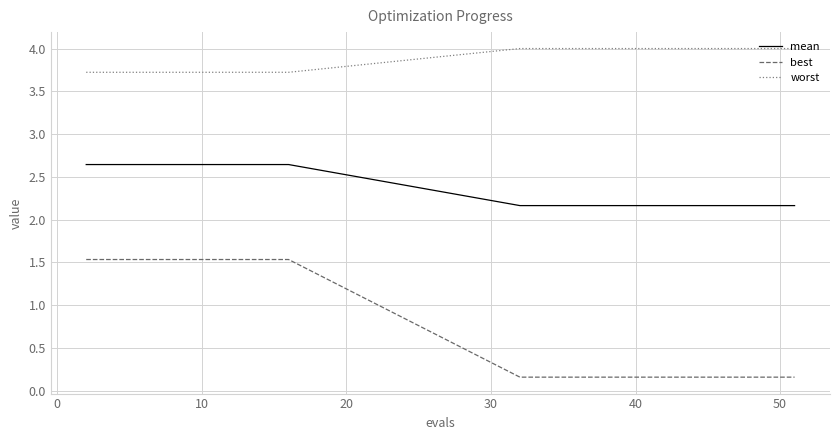

At how many categories does at least one series exceed 3?

20